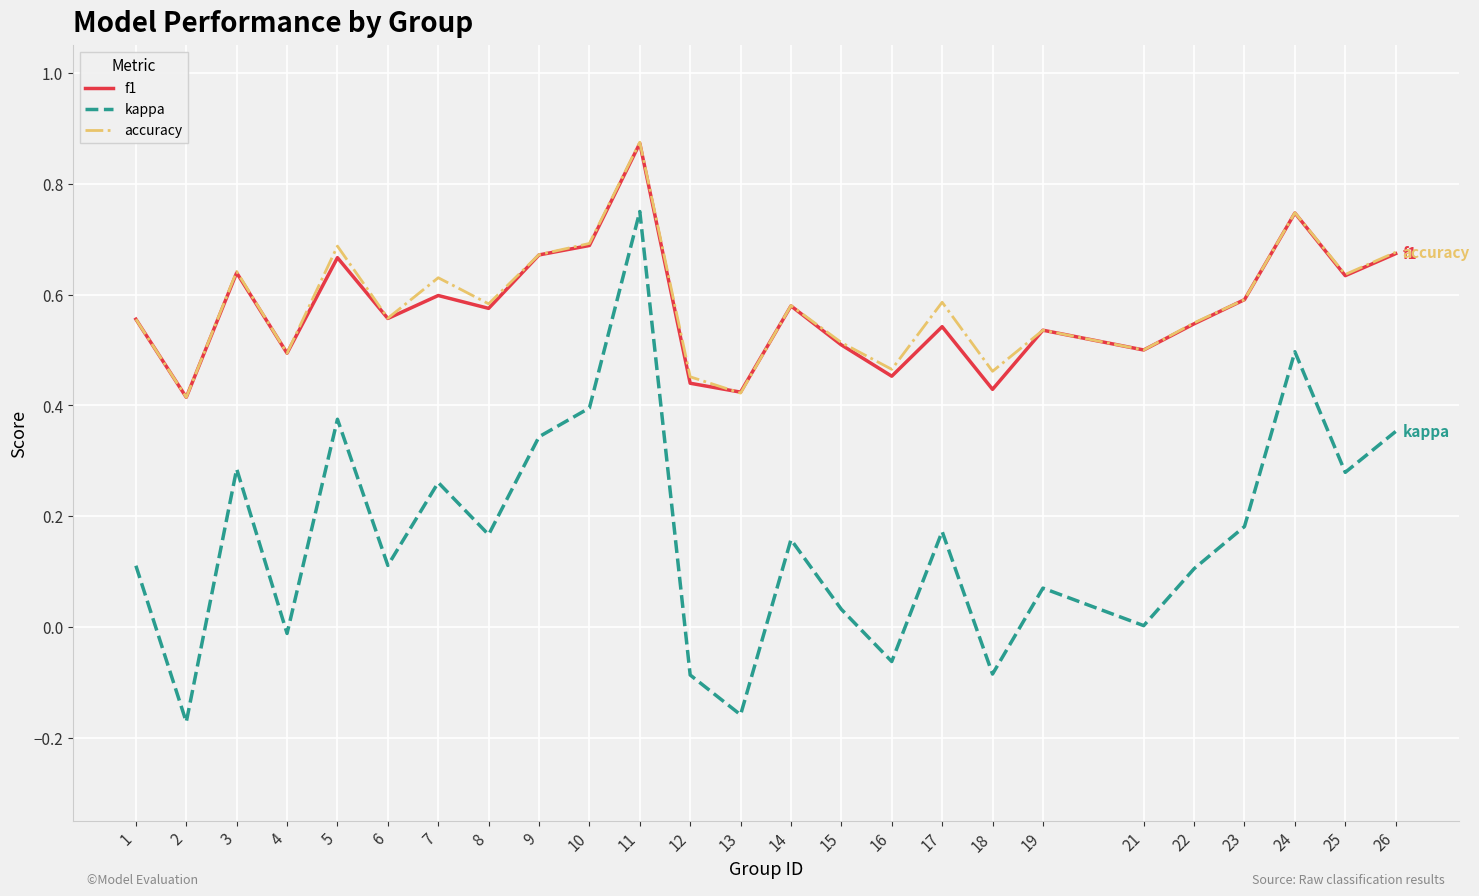

True or false: kappa and accuracy intersect in this chart.

False